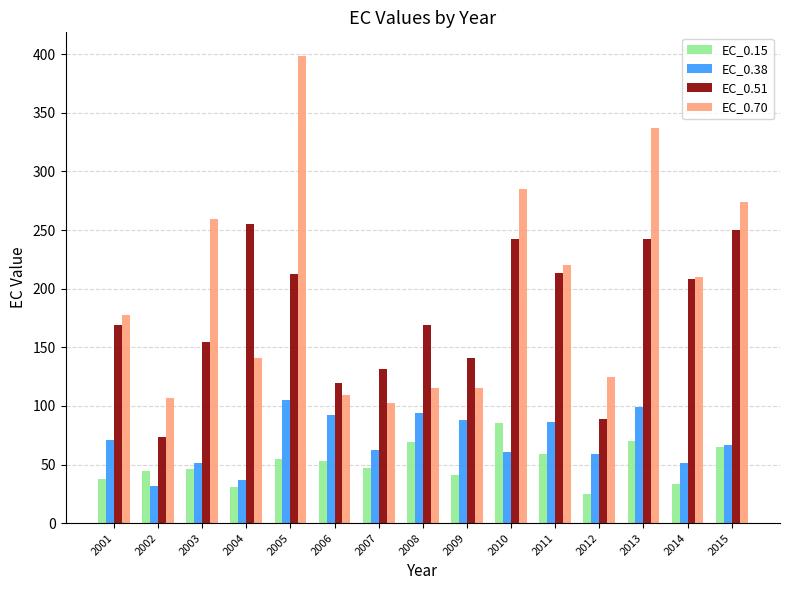

Rank the series at 2013 from highest to lowest value.

EC_0.70, EC_0.51, EC_0.38, EC_0.15